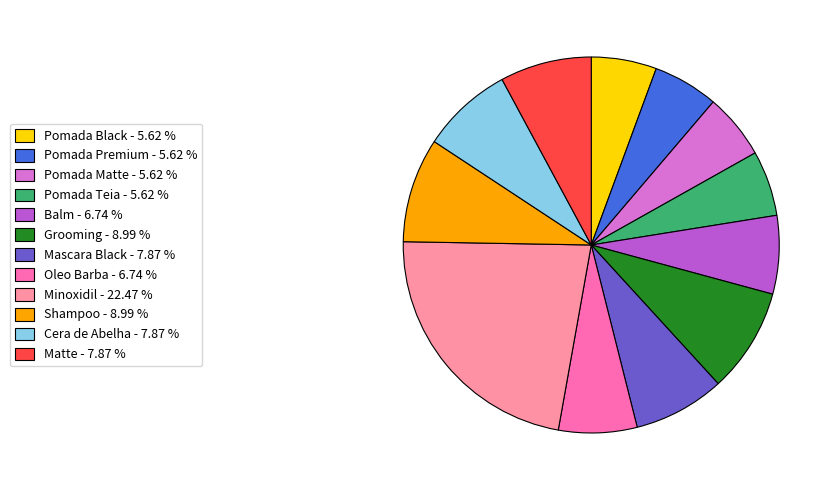

Approximately how many times larger is the value at Pomada Teia - 5.62 % compared to Grooming - 8.99 %?

0.6